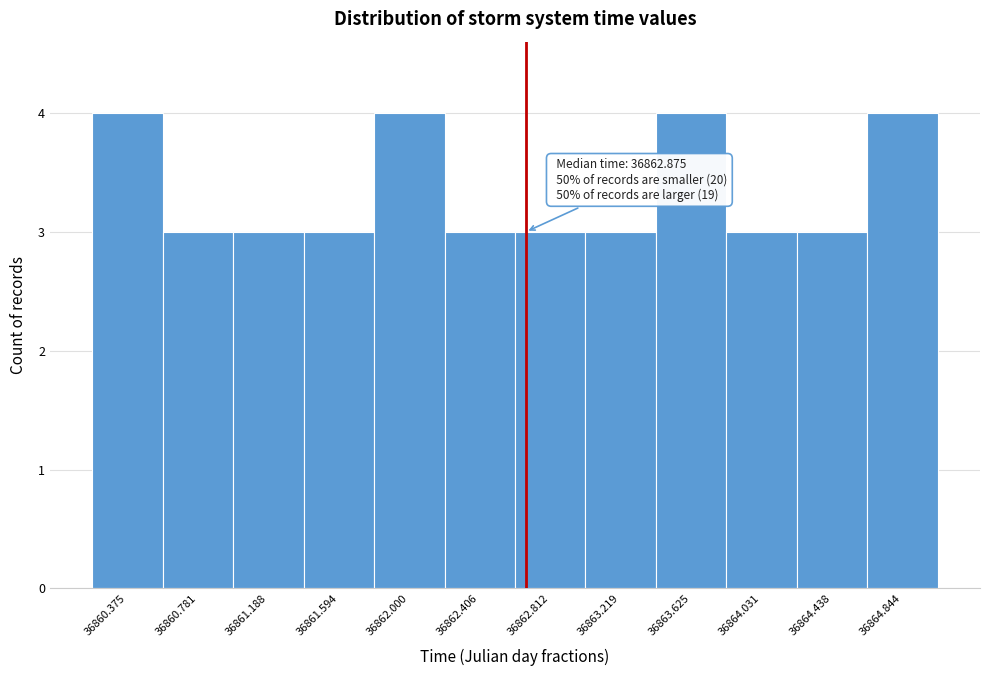

Reading right to left, extract all data points from this chart.

4	3	3	4	3	3	3	4	3	3	3	4